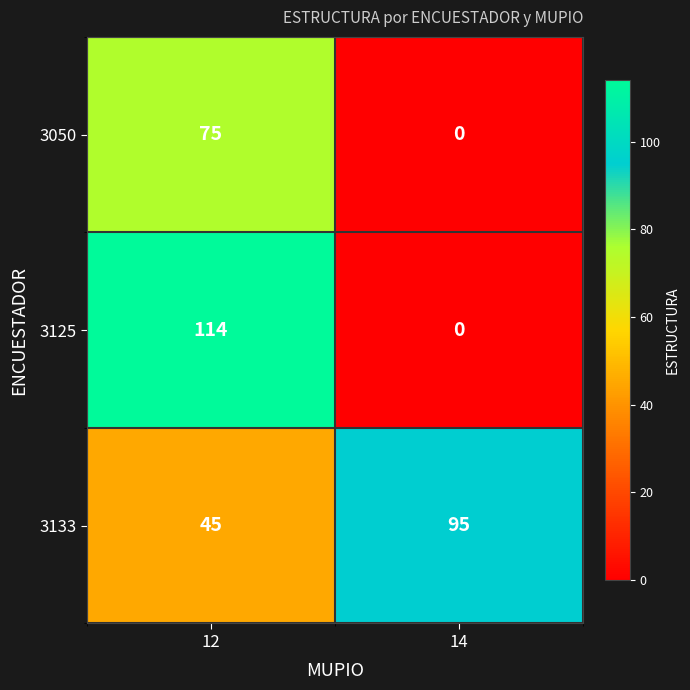

What is the average value of the 3050 series?

38